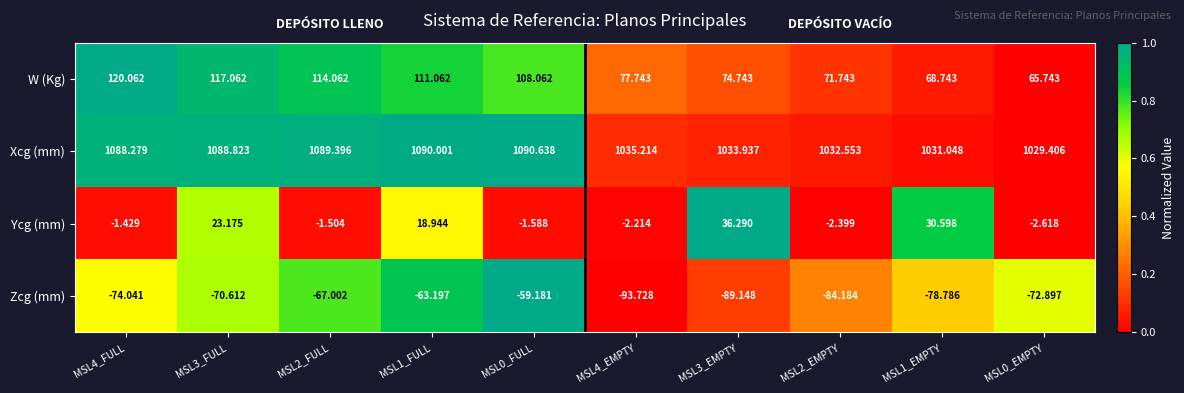

At MSL4_EMPTY, list the series in order from largest to smallest.

Xcg (mm), W (Kg), Ycg (mm), Zcg (mm)